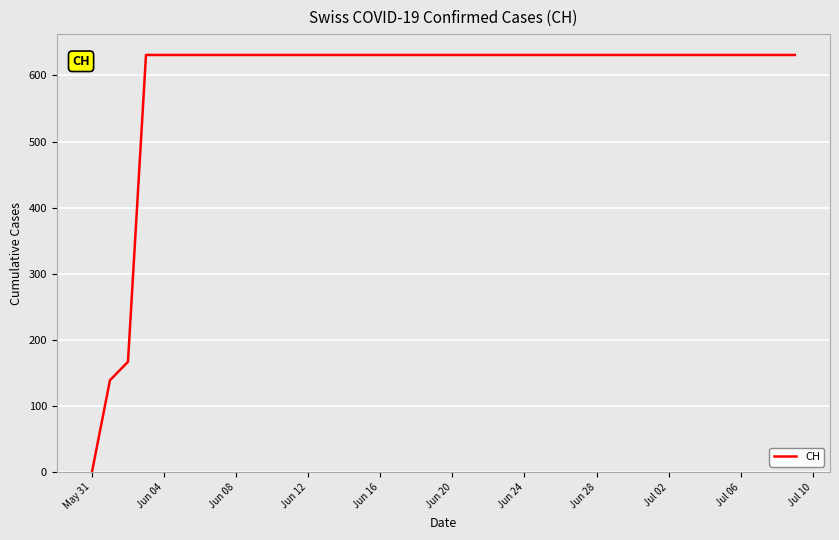

What is the difference between the maximum and minimum values?

631